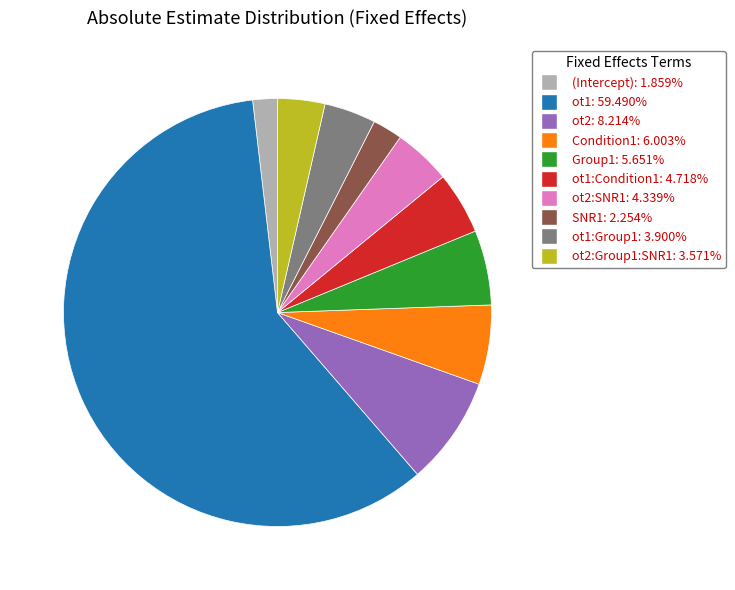

Is there any slice that represents more than half of the pie?

Yes